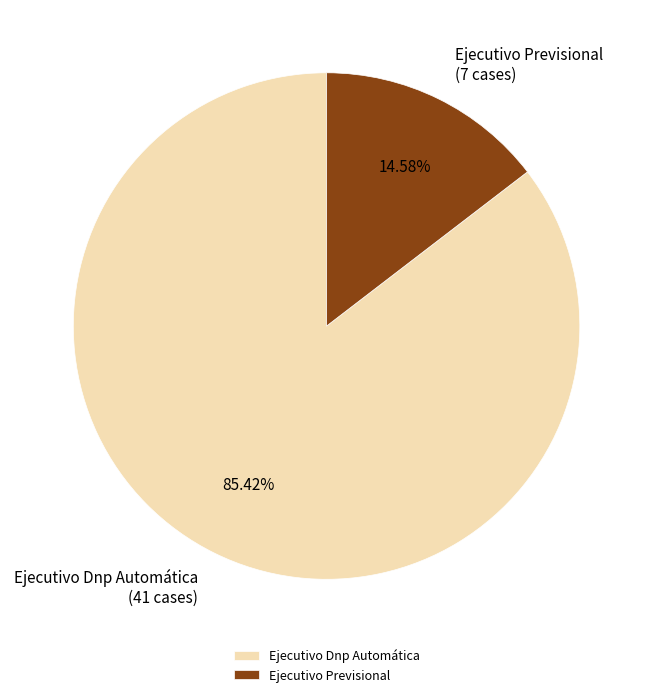

Between Ejecutivo Dnp Automática and Ejecutivo Previsional, which is larger?

Ejecutivo Dnp Automática